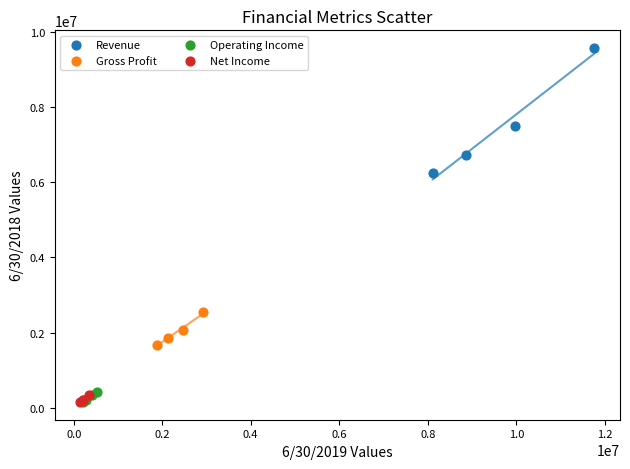

Which series contains the highest Y value?

Revenue